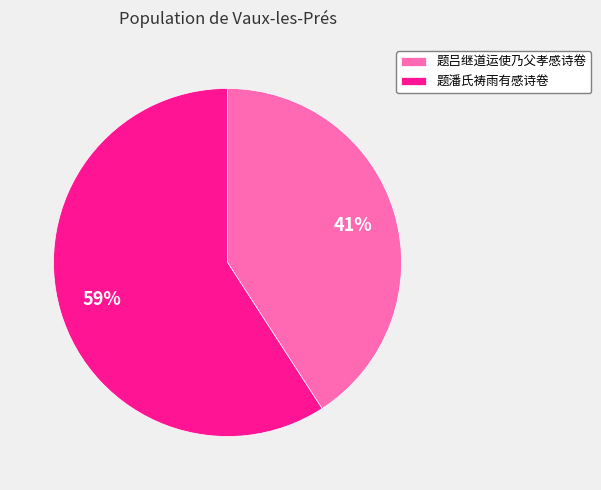

How many slices are in this pie chart?

2